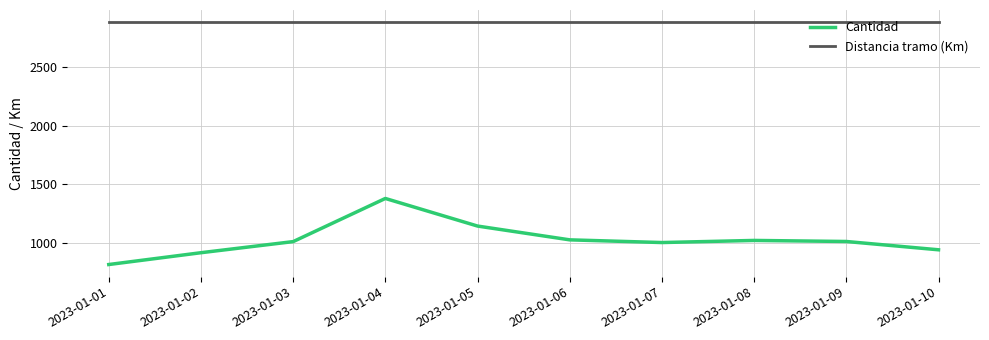

Rank the series at 2023-01-08 from lowest to highest value.

Cantidad, Distancia tramo (Km)